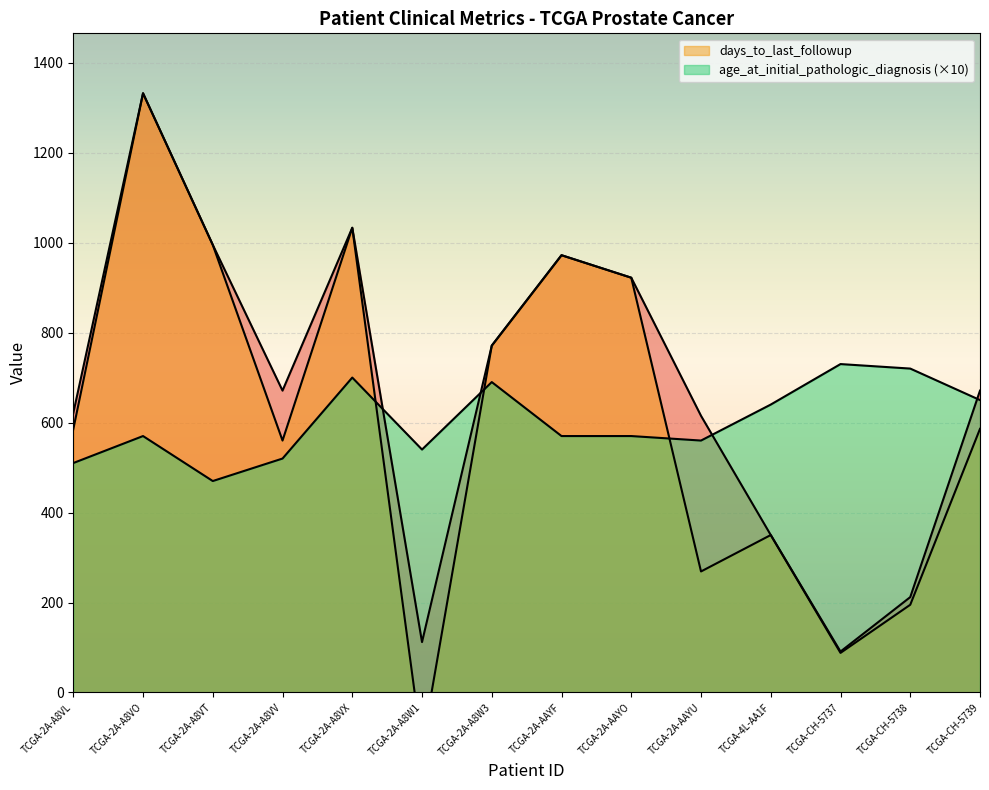

What is the spread (max minus min) of values at TCGA-2A-A8VV?

151